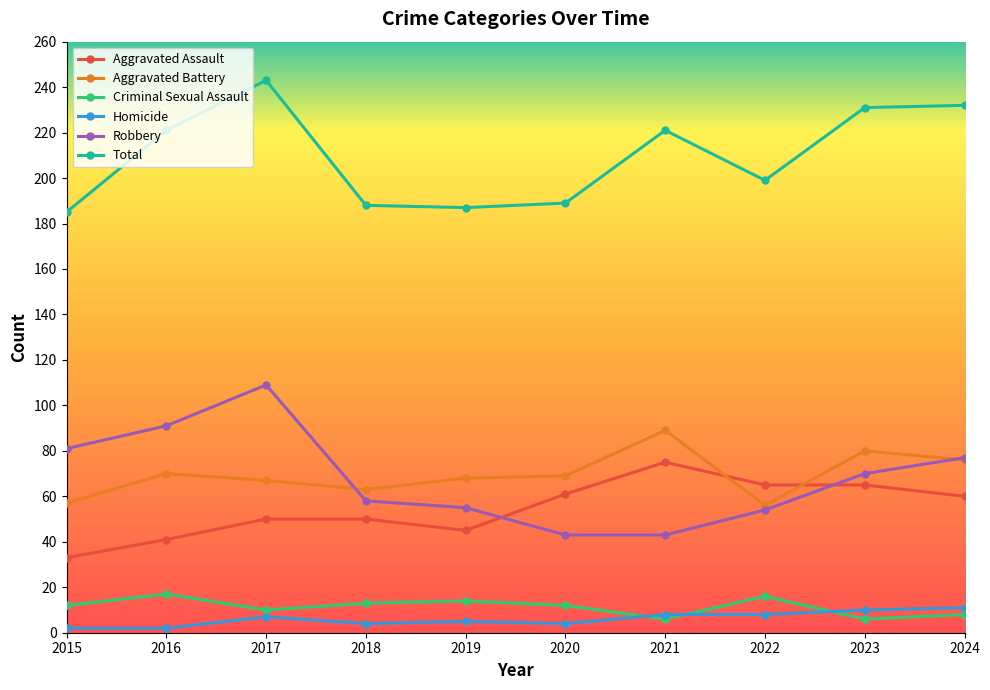

Which series has the widest spread of values?

Robbery